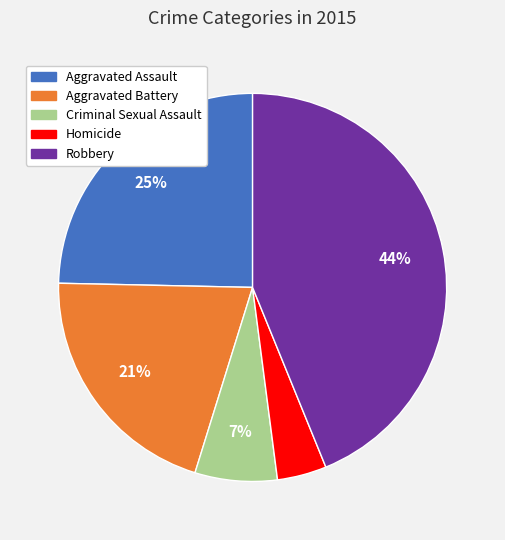

Do Aggravated Battery and Criminal Sexual Assault together represent more than half of the pie?

No